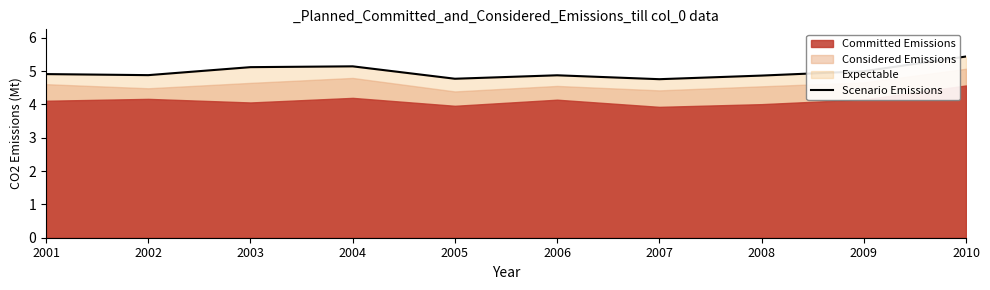

Is it true that the value at 2006 is 4.9?

True